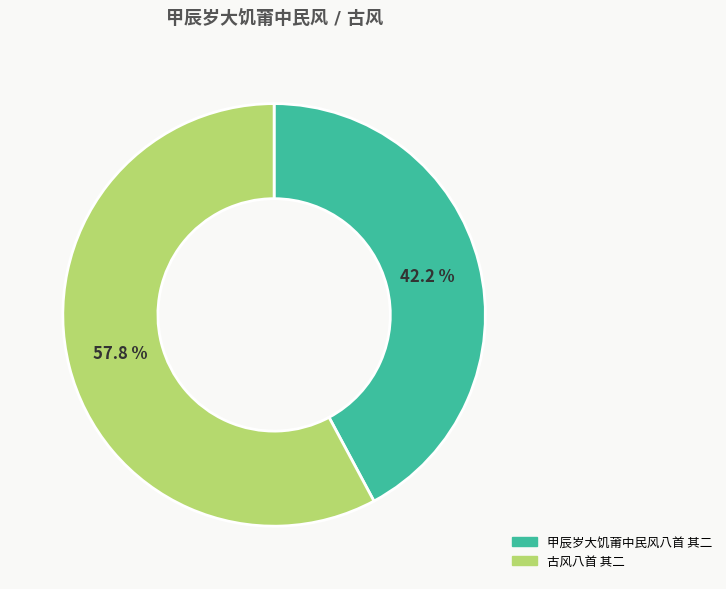

Does any single category account for the majority?

Yes